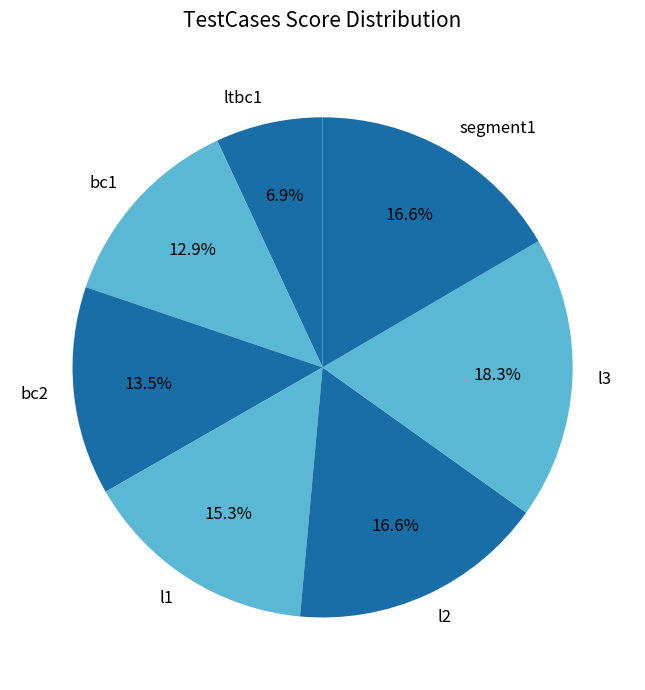

How many segments does this pie chart have?

7